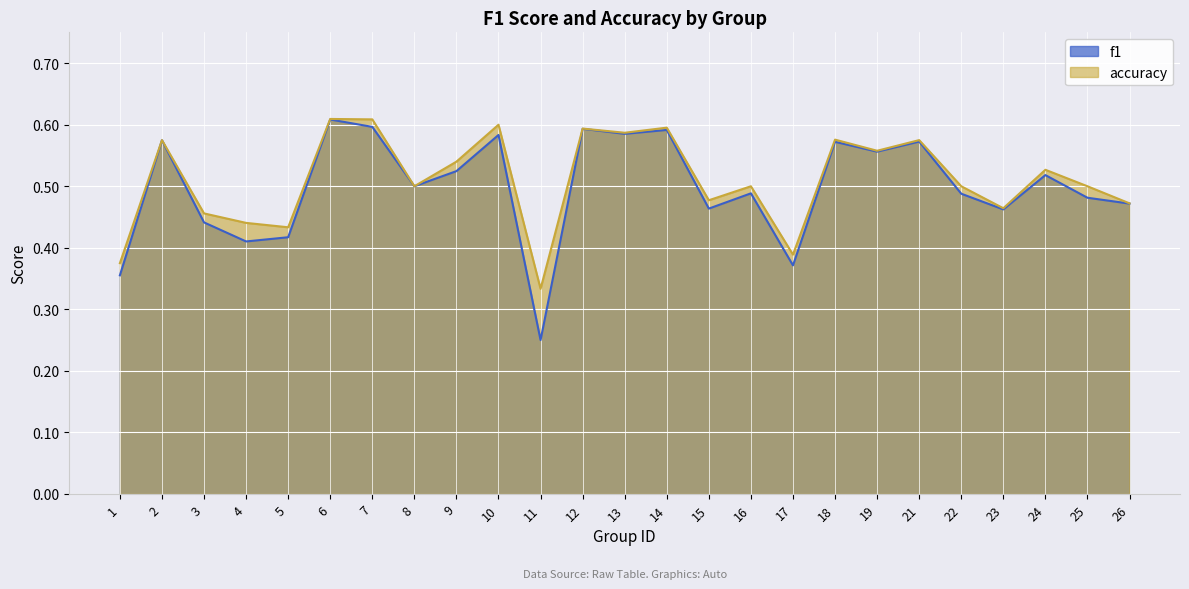

In f1, how many points are higher than both neighbors (excluding endpoints)?

9